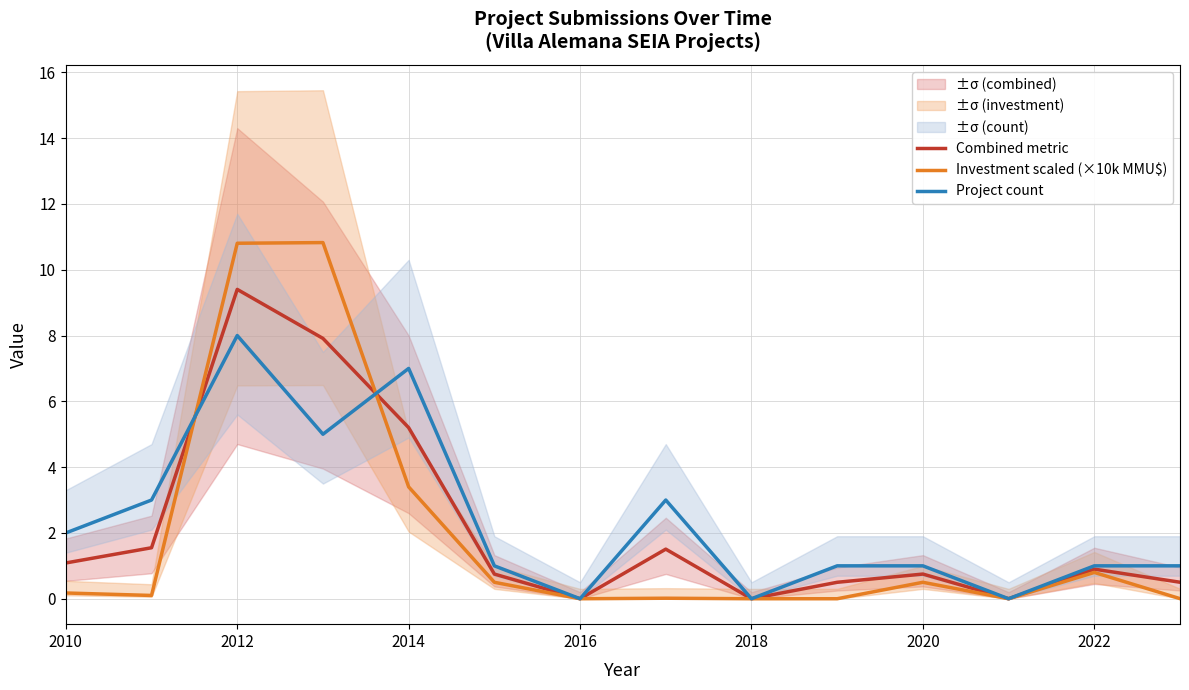

Where is Combined metric nearest to the value 4?

2014